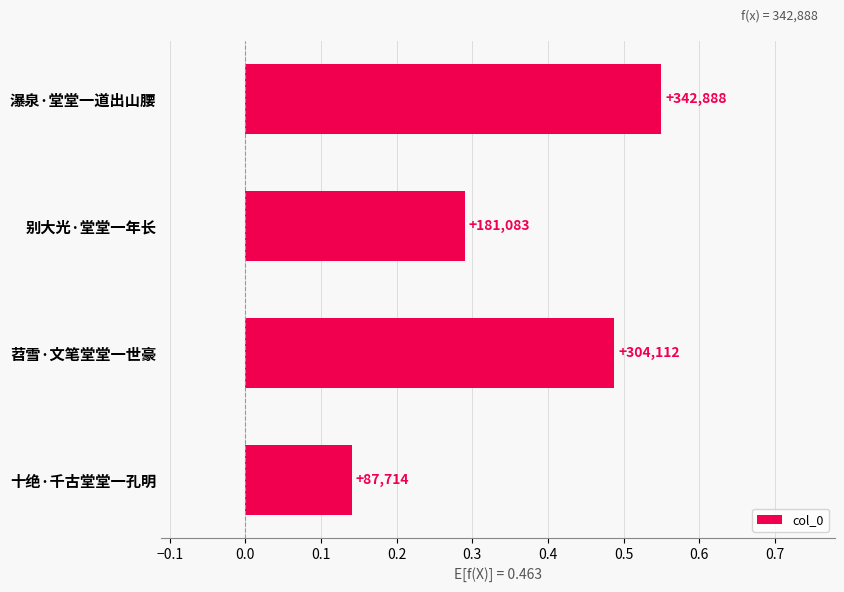

How many bars are there in total?

4